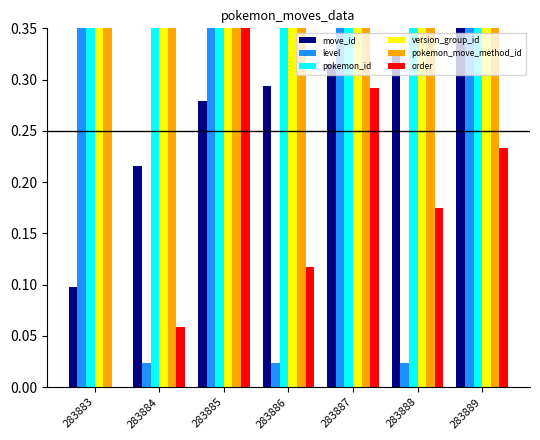

What are all the series names shown in the legend?

move_id, level, pokemon_id, version_group_id, pokemon_move_method_id, order